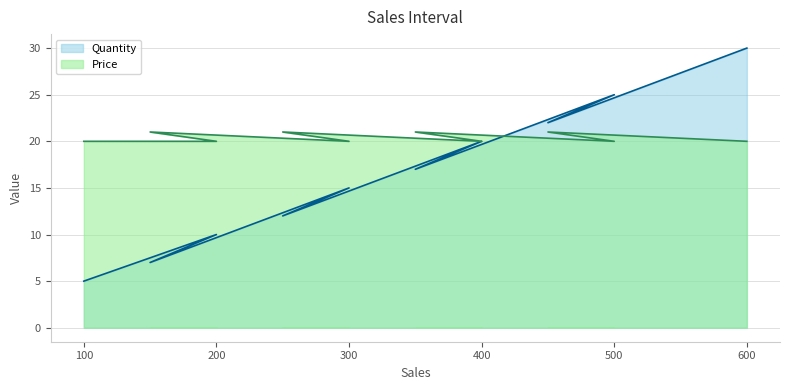

Which series has the widest spread of values?

Quantity